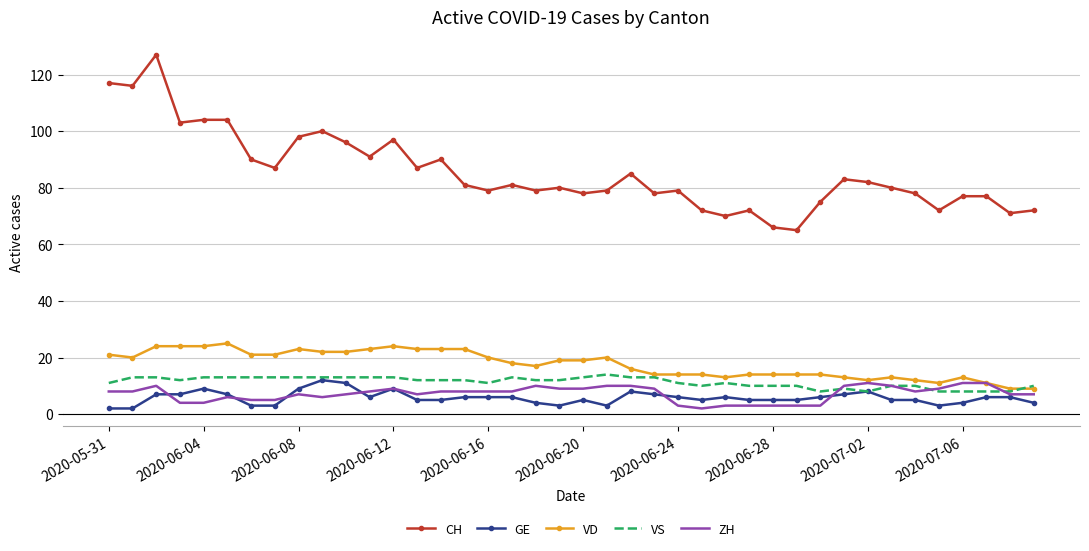

Which series has the largest total across all categories?

CH